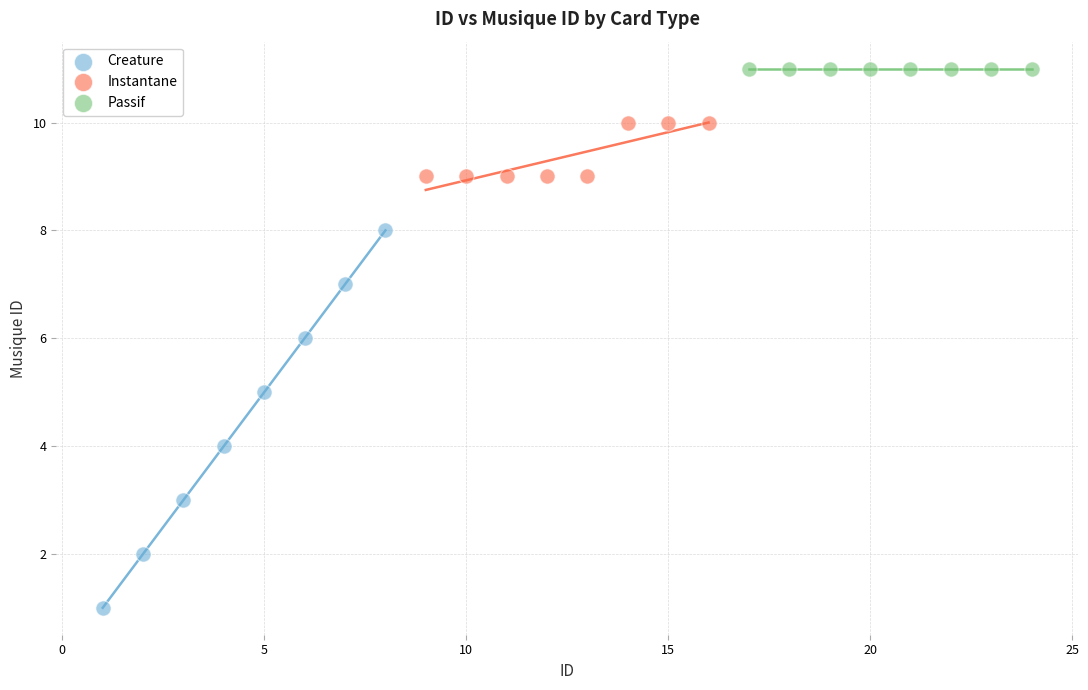

Which series reaches the minimum Y coordinate?

Creature